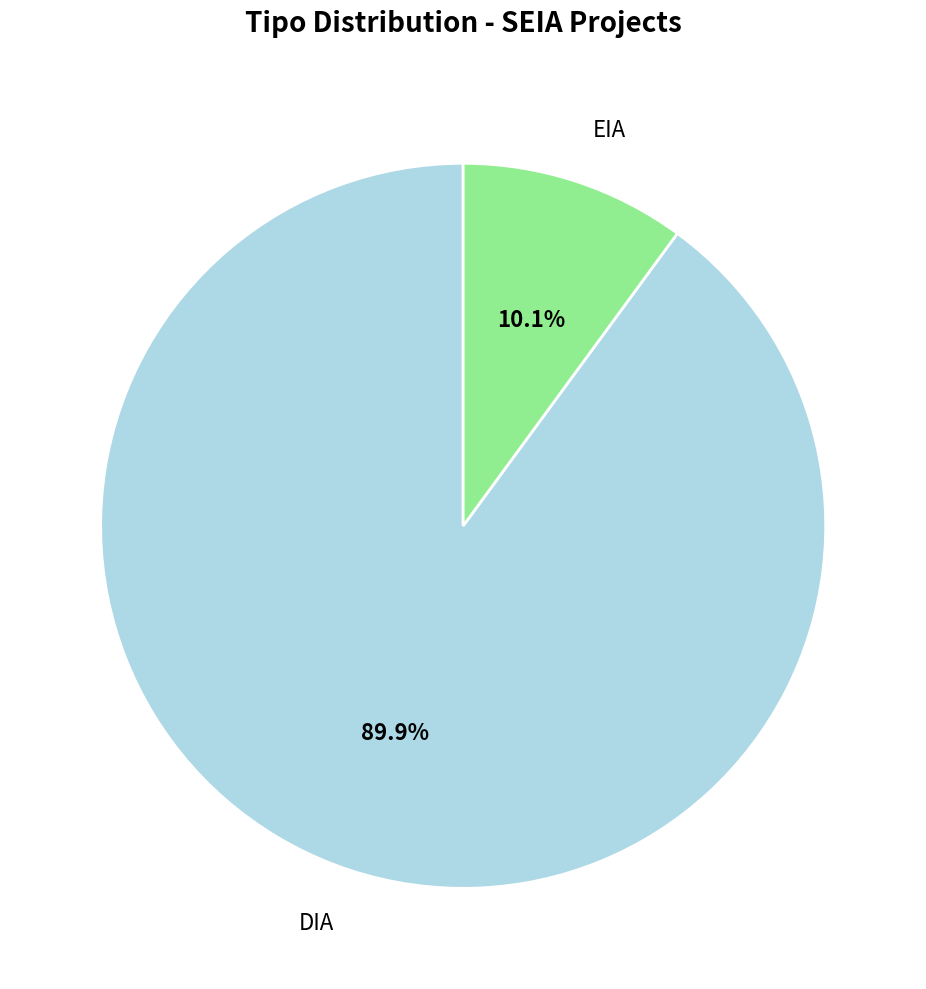

How many slices are in this pie chart?

2